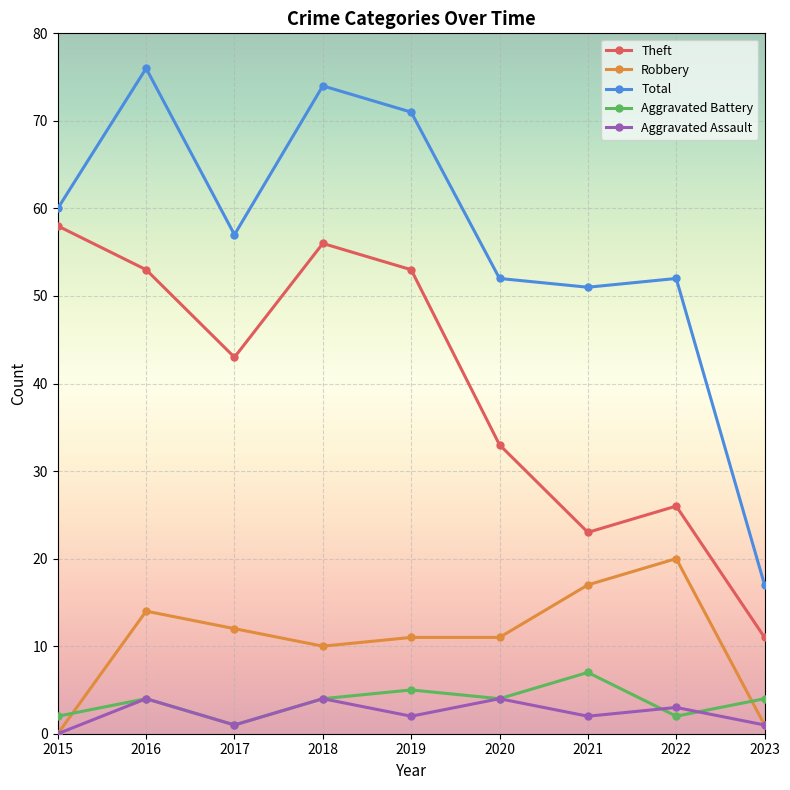

True or false: Theft and Aggravated Battery intersect in this chart.

False